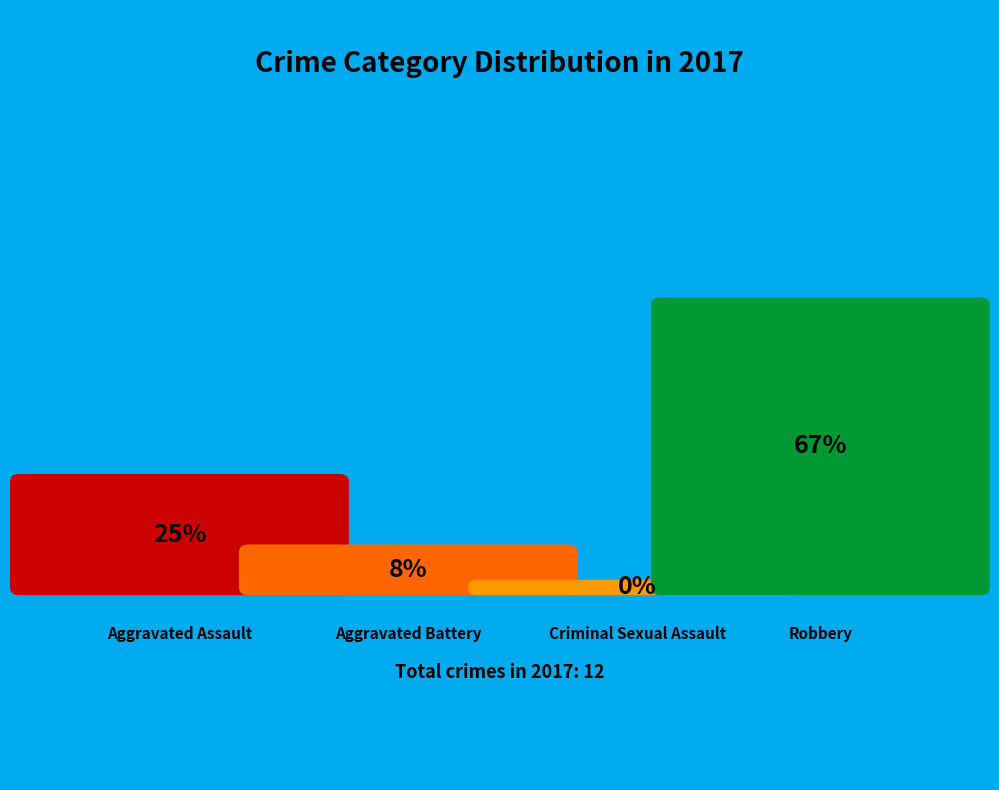

Which category accounts for the majority?

Robbery